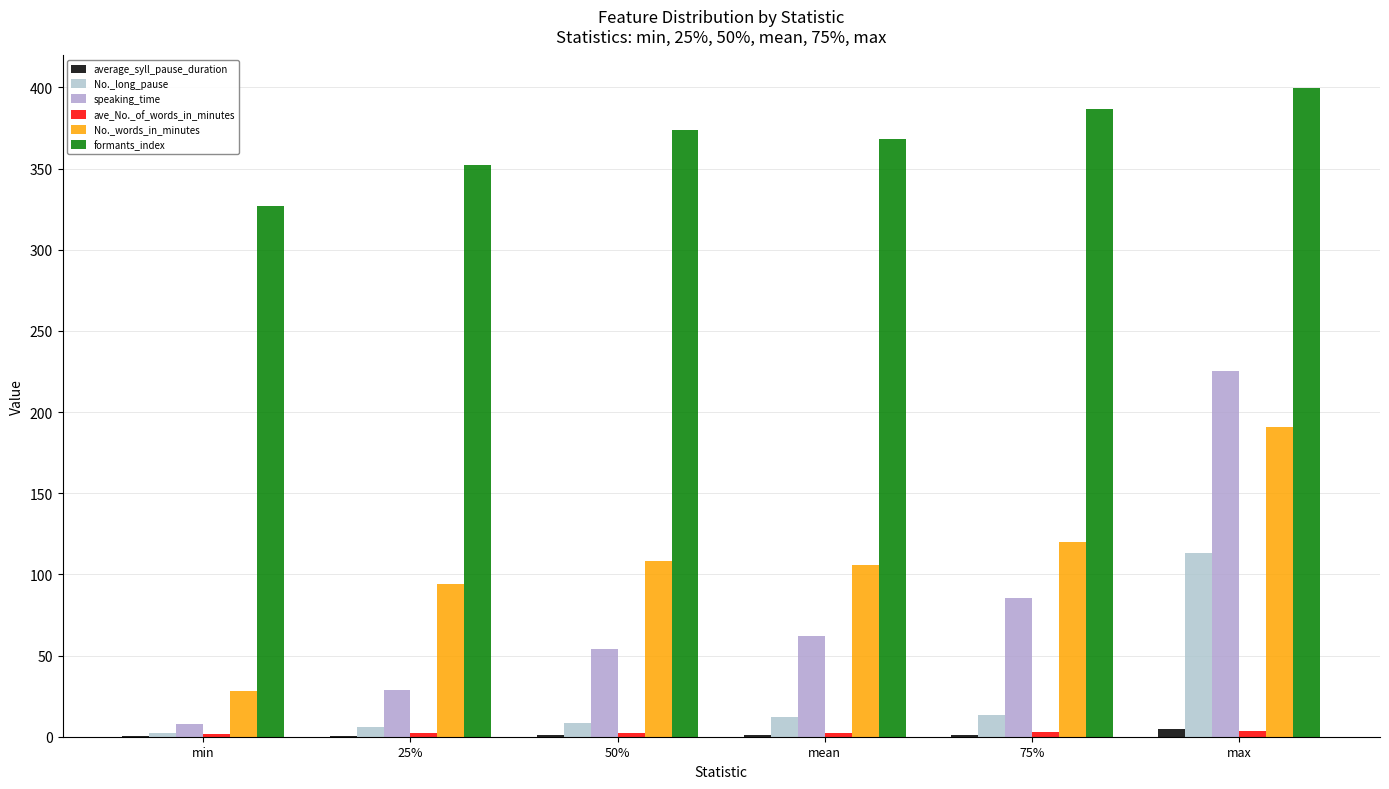

At mean, list the series in order from smallest to largest.

average_syll_pause_duration, ave_No._of_words_in_minutes, No._long_pause, speaking_time, No._words_in_minutes, formants_index